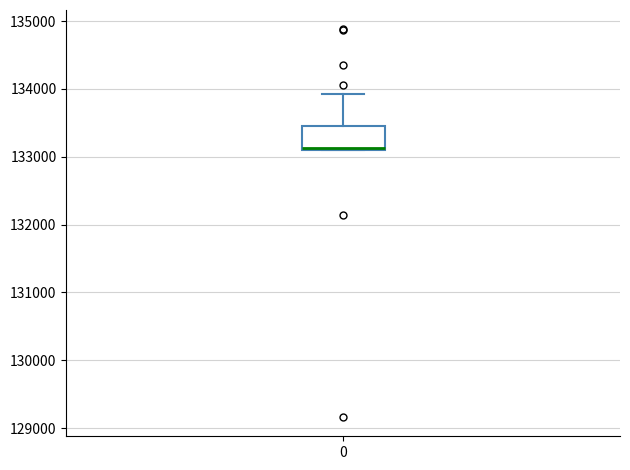

Read this box plot against the y-axis: the position of the median line, the range covered by the box, and the ends of both whiskers. The values are not printed on the chart, so give them approximately, as read against the axis.

median 133100, box 133100 to 133500, whiskers 133100 to 133900